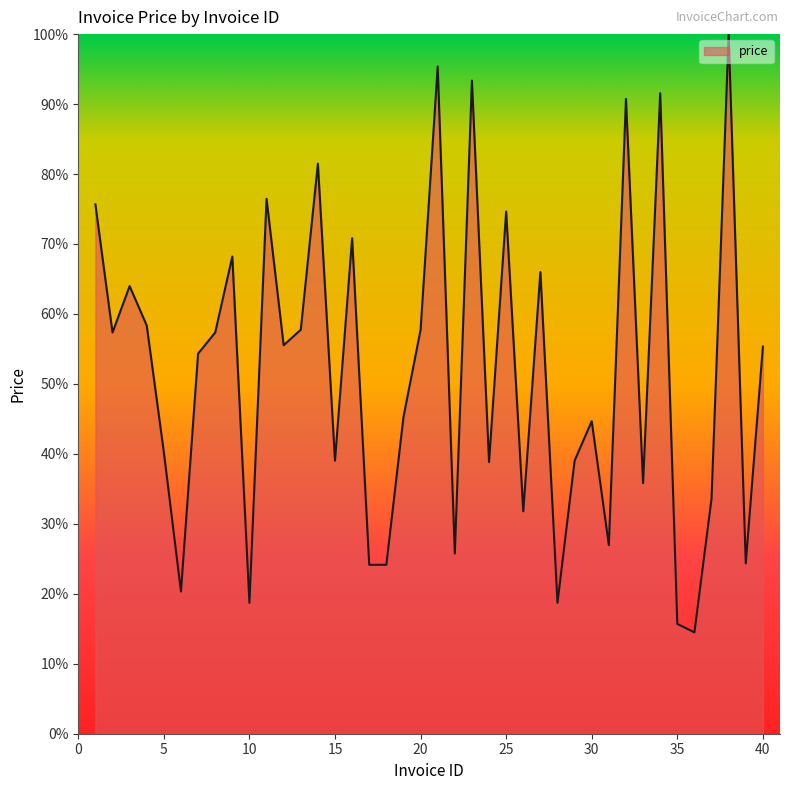

What is the smallest value displayed?

14.5